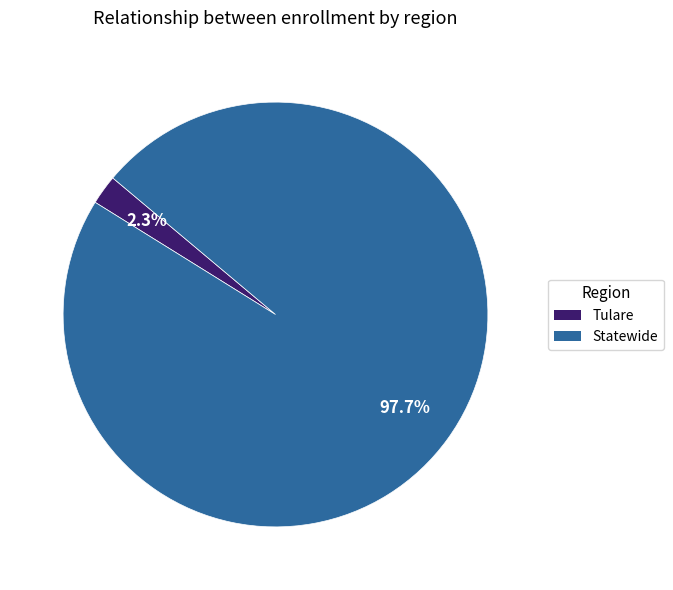

Which has a higher value, Statewide or Tulare?

Statewide